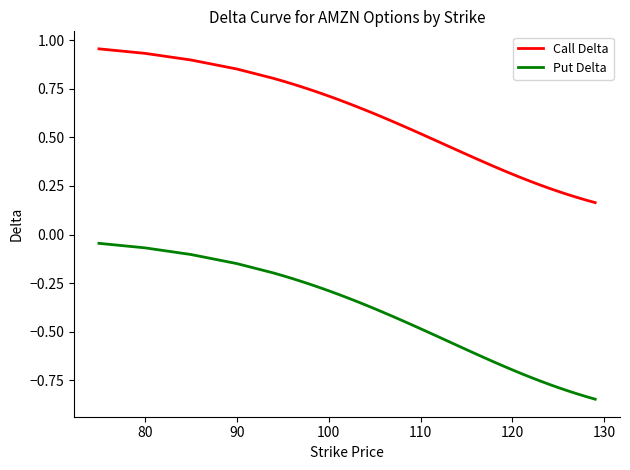

True or false: Put Delta and Call Delta intersect in this chart.

False